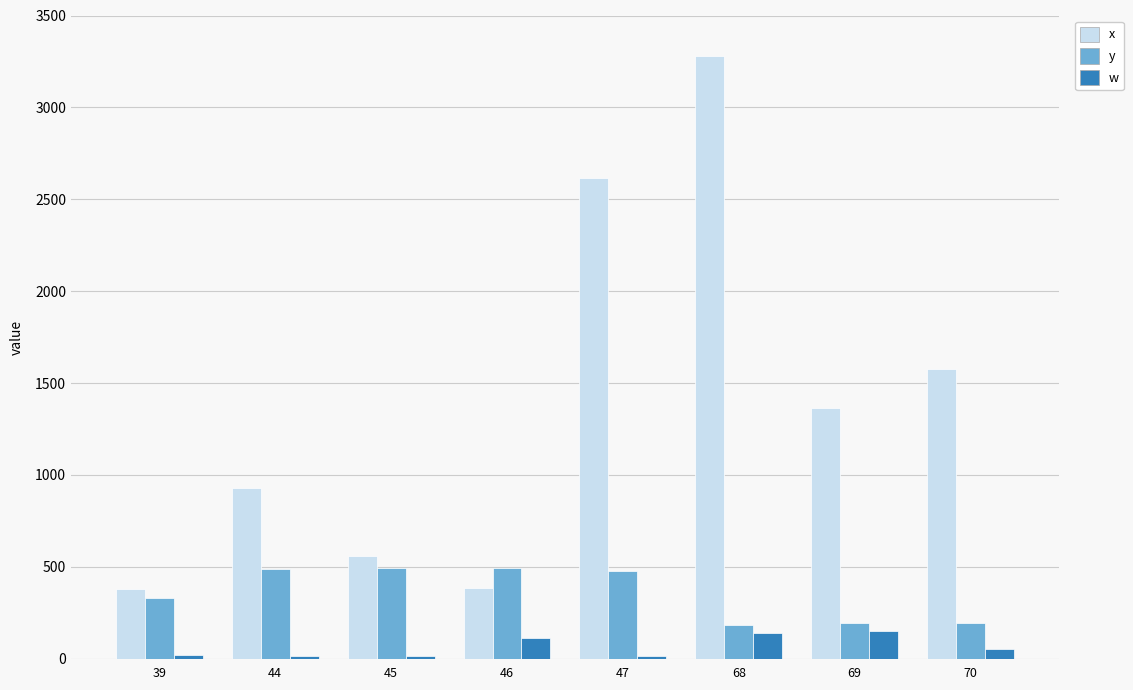

Is the value of y at 69 greater than the value of x at 44?

No